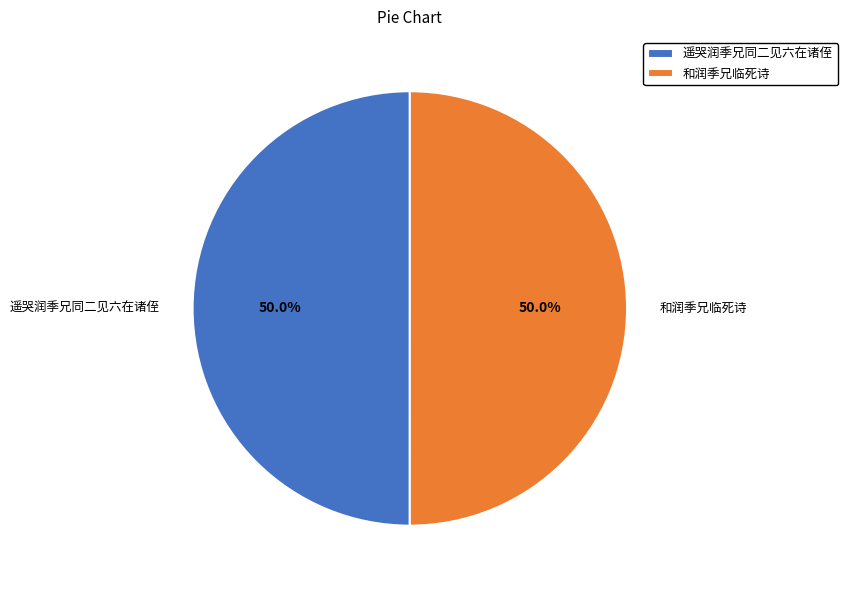

What percentage is the 和润季兄临死诗 slice, to the nearest percent?

50%